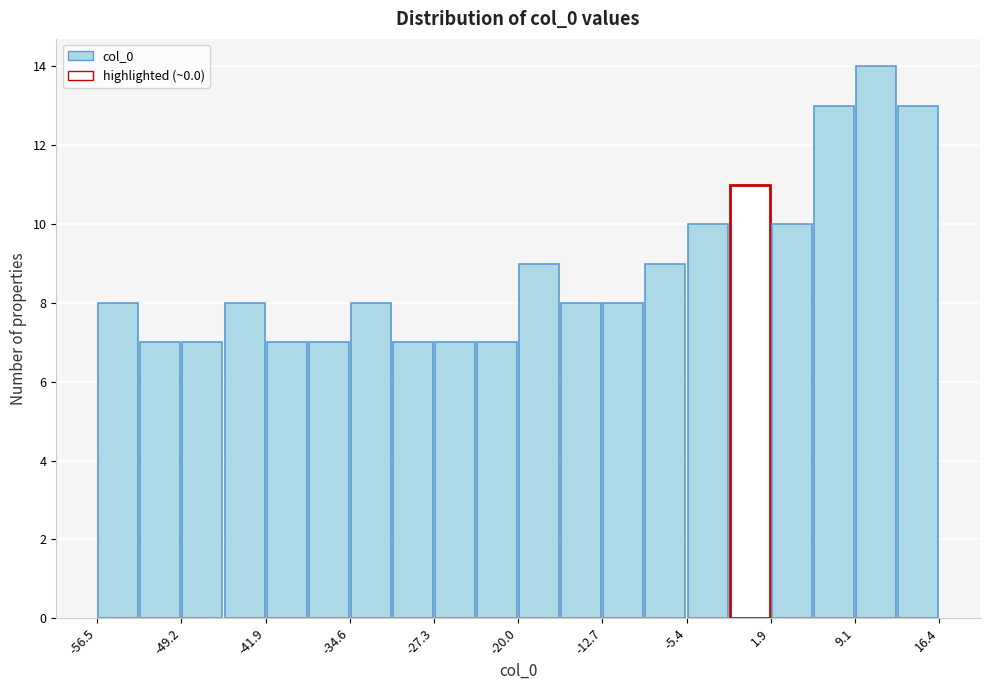

Read against the x-axis, roughly where is the centre of the tallest bar?

11